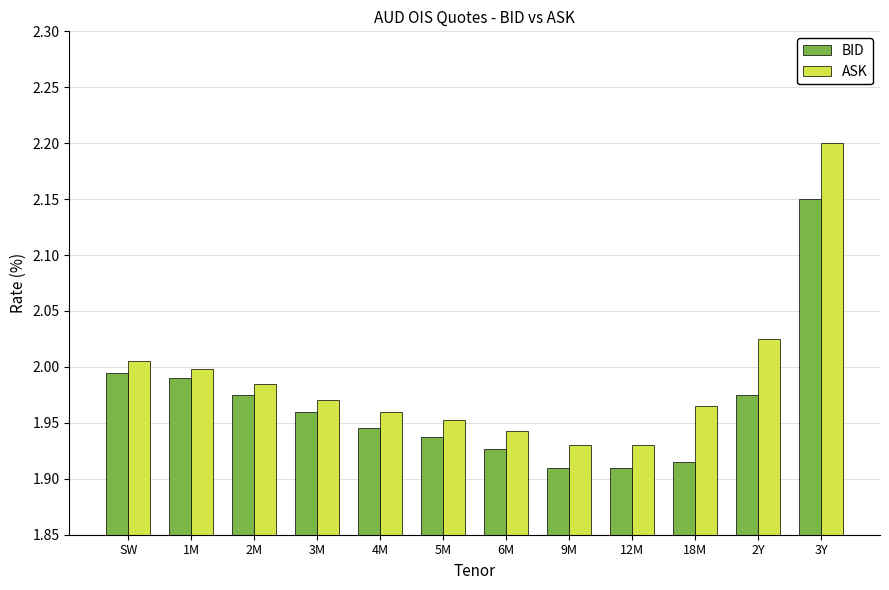

Between 2M and 12M, which series saw the biggest shift?

BID